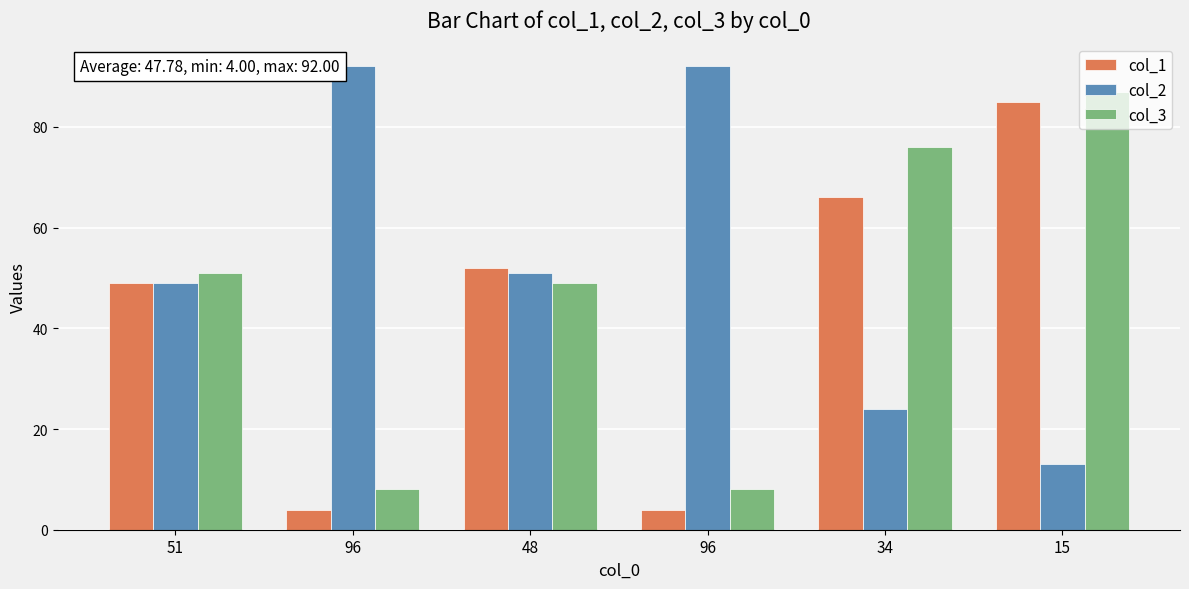

Count the number of categories in the chart.

6